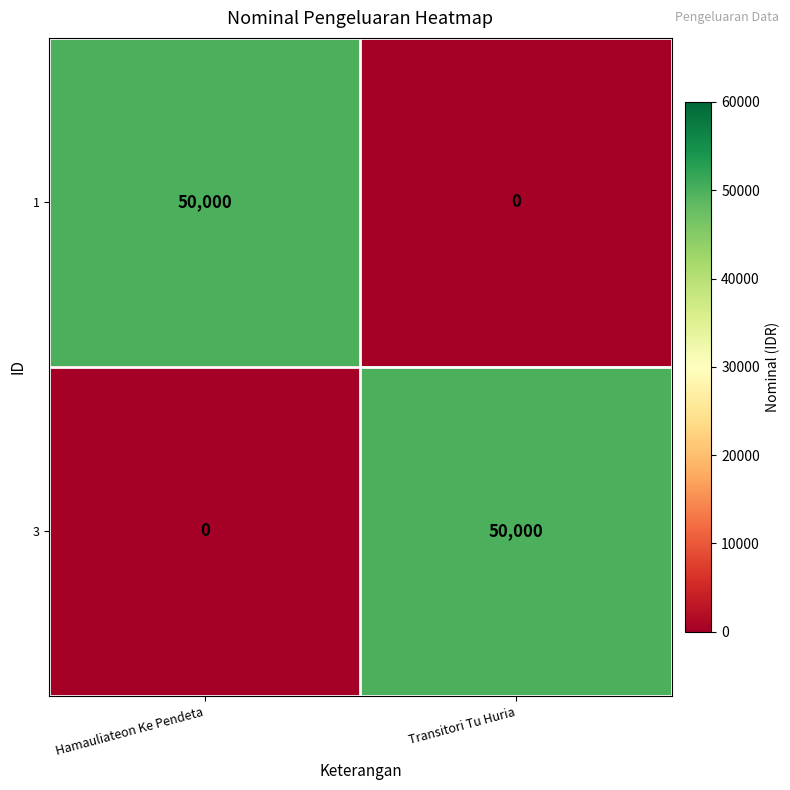

Reading right to left, extract all data points from this chart.

1: 0	50000
3: 50000	0